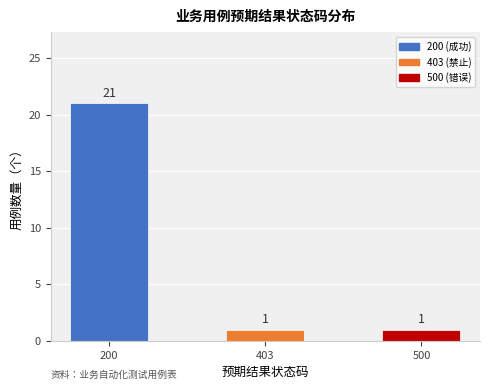

True or false: the data shows 1 at 403.

True